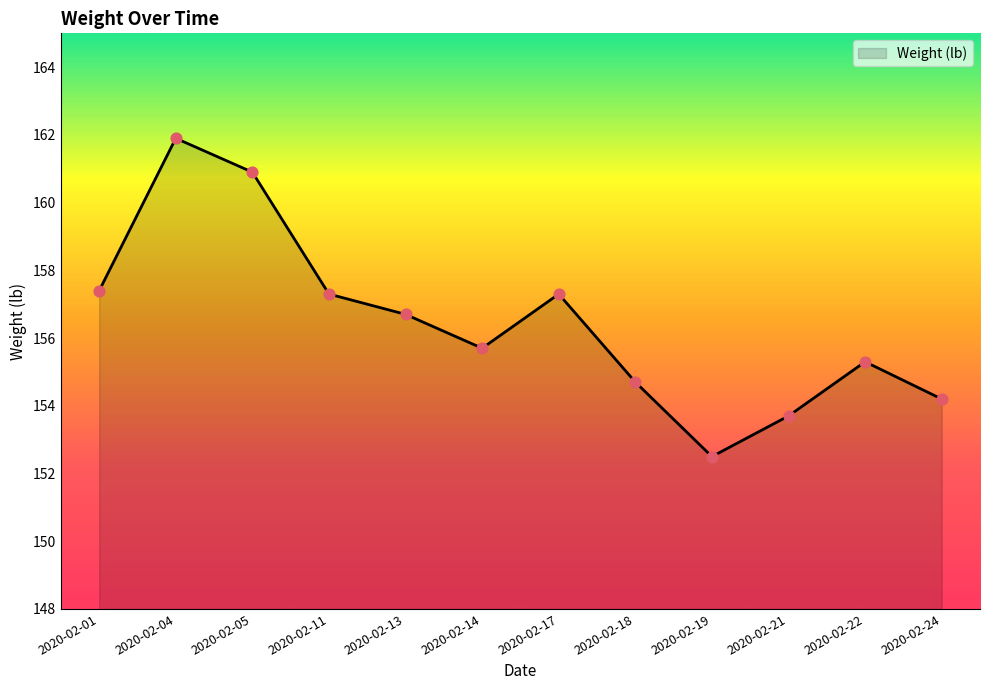

What is the change in value from 2020-02-01 to 2020-02-11?

-0.1